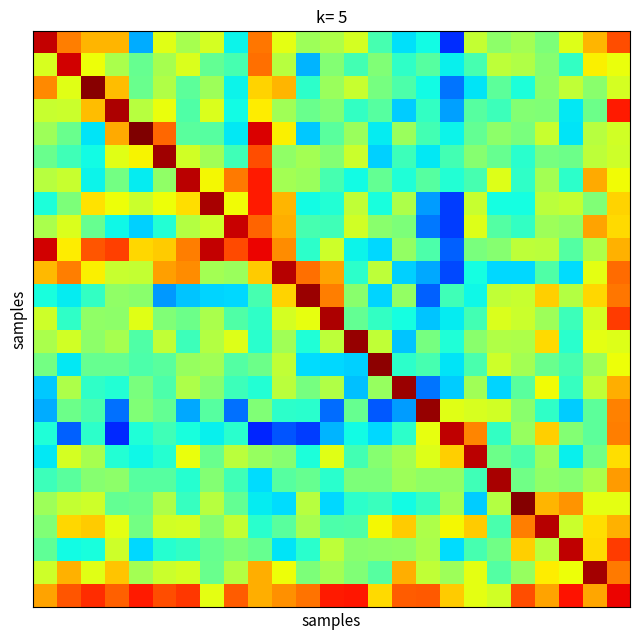

What is the maximum value shown in the chart?

1.0